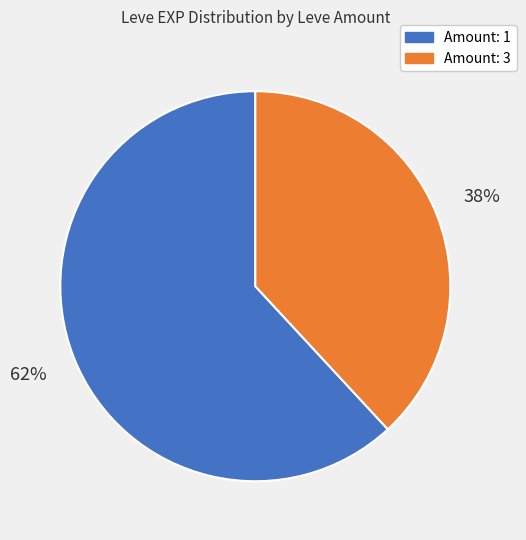

To the nearest percent, what is the average slice percentage?

50%